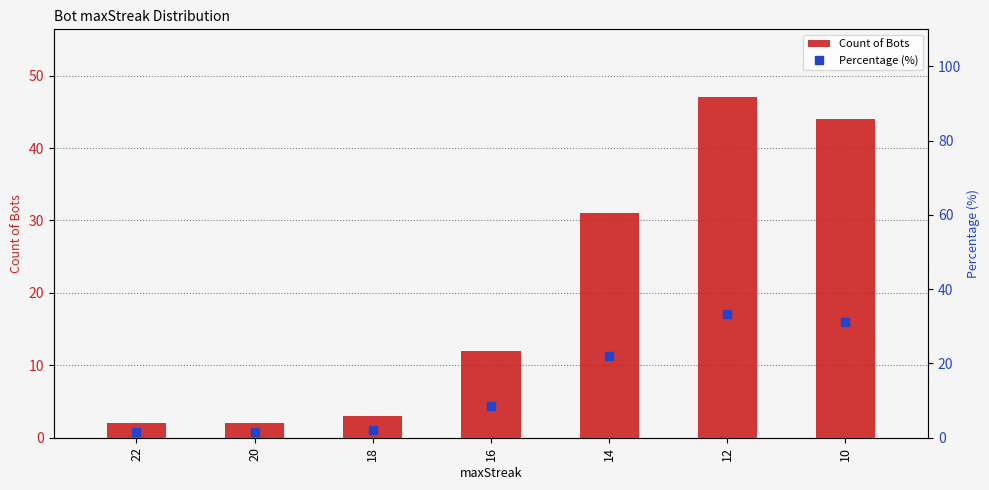

What is the value of the Count of Bots bar at the 4th from the left?

12